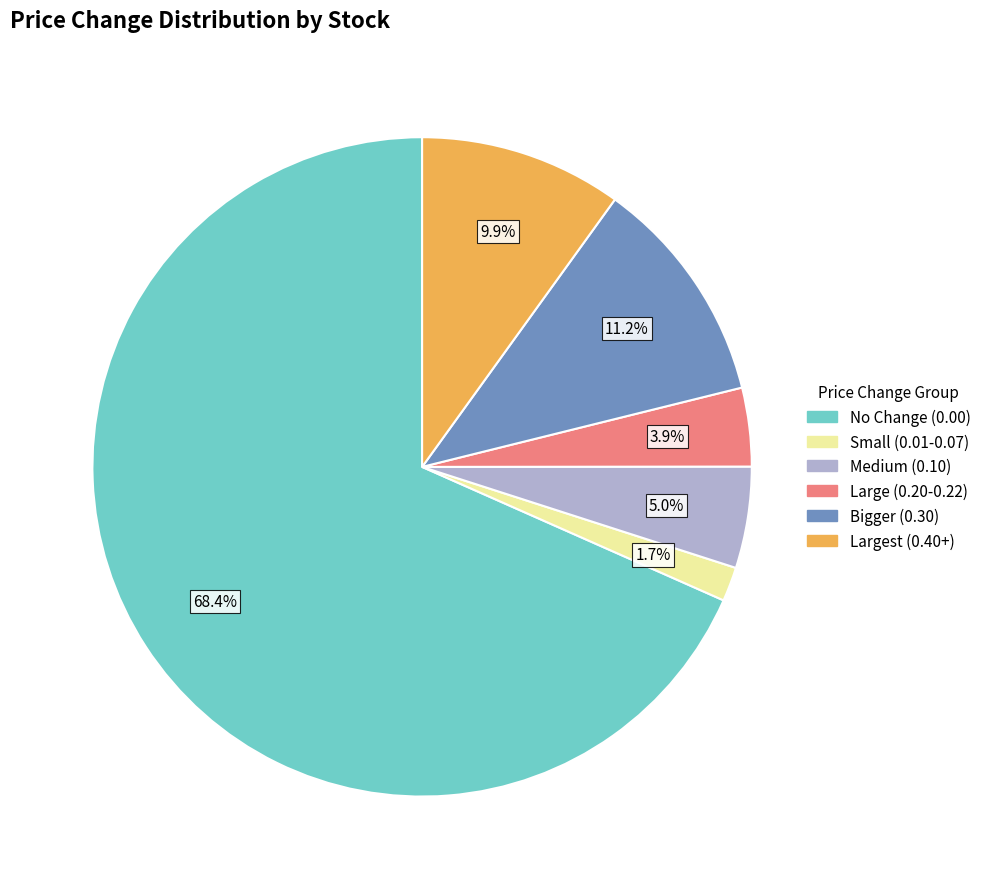

Does any single category account for the majority?

Yes